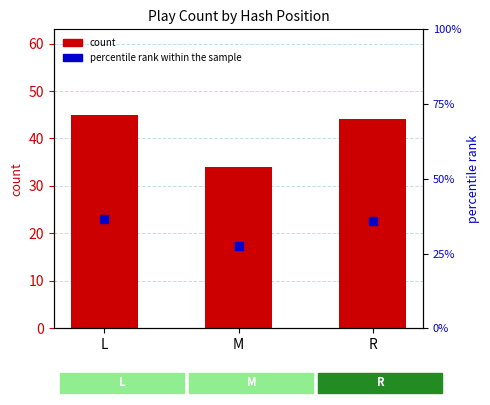

Which series has the widest spread of Y values?

count